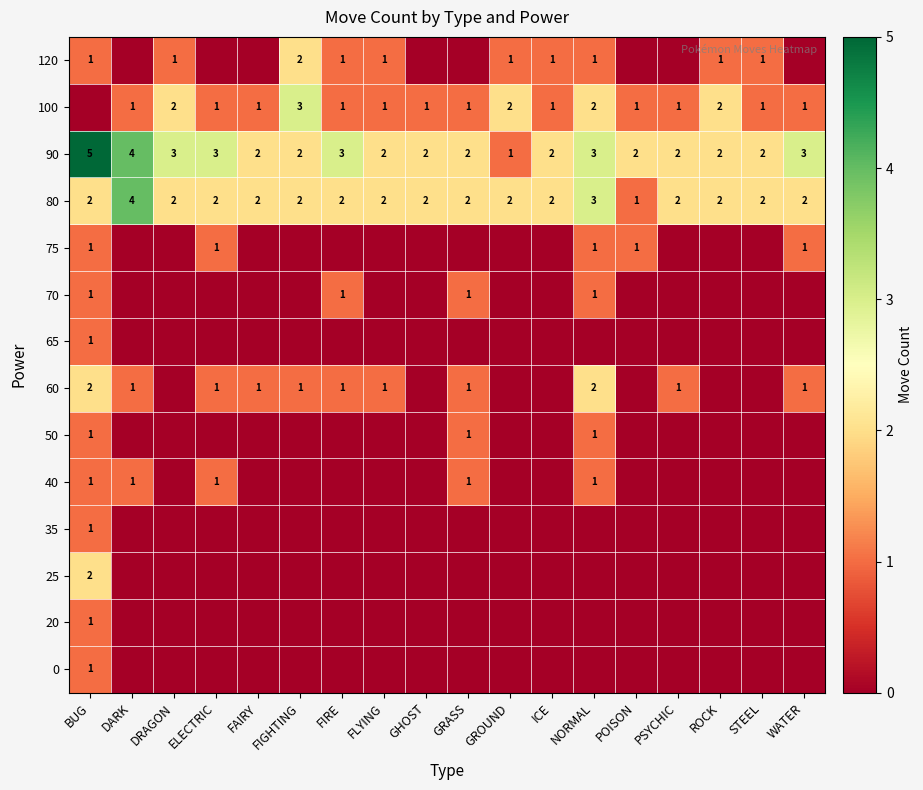

Where does the 90 series first go above 2?

BUG